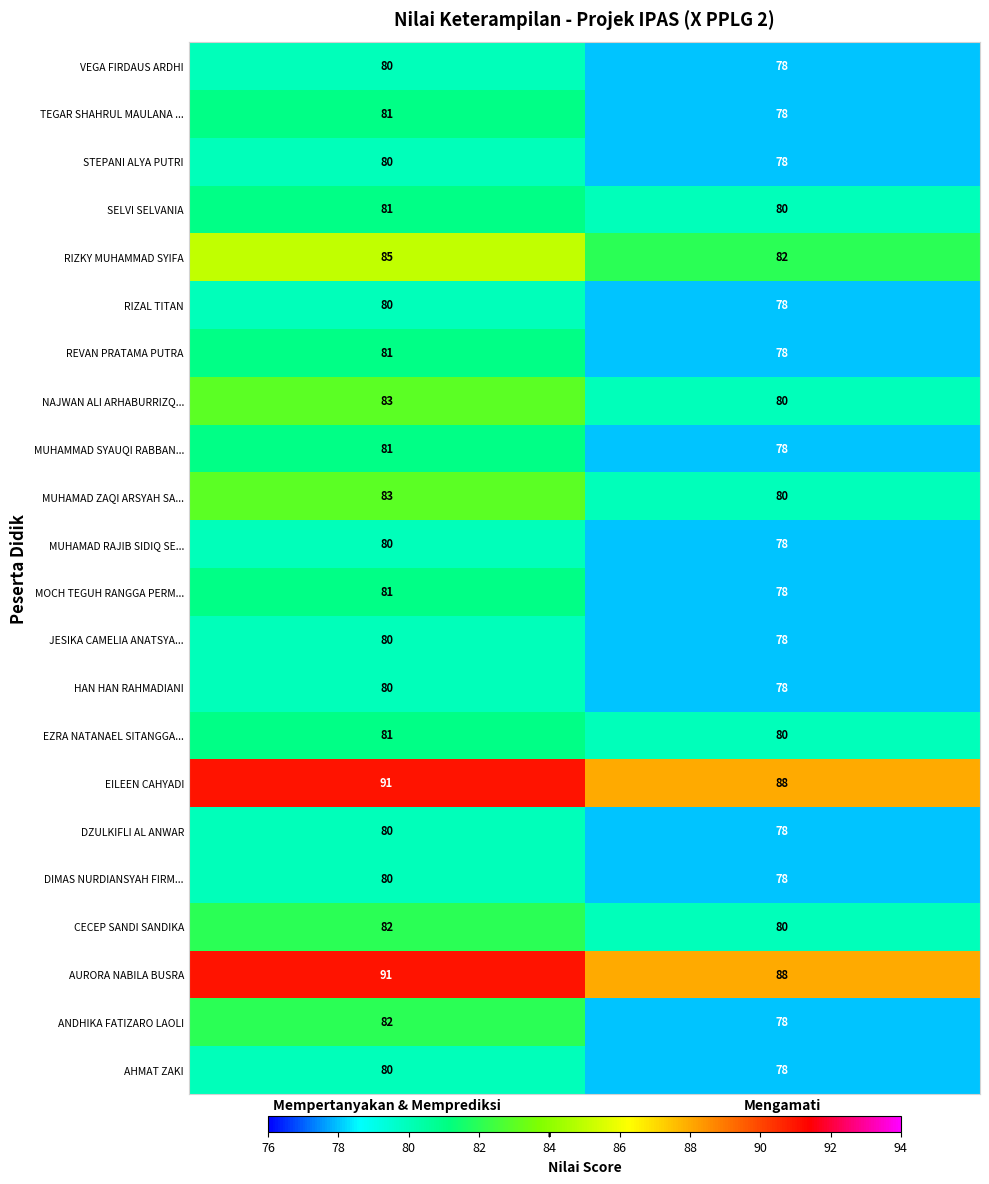

Between Mempertanyakan & Memprediksi and Mengamati, which series saw the biggest shift?

ANDHIKA FATIZARO LAOLI